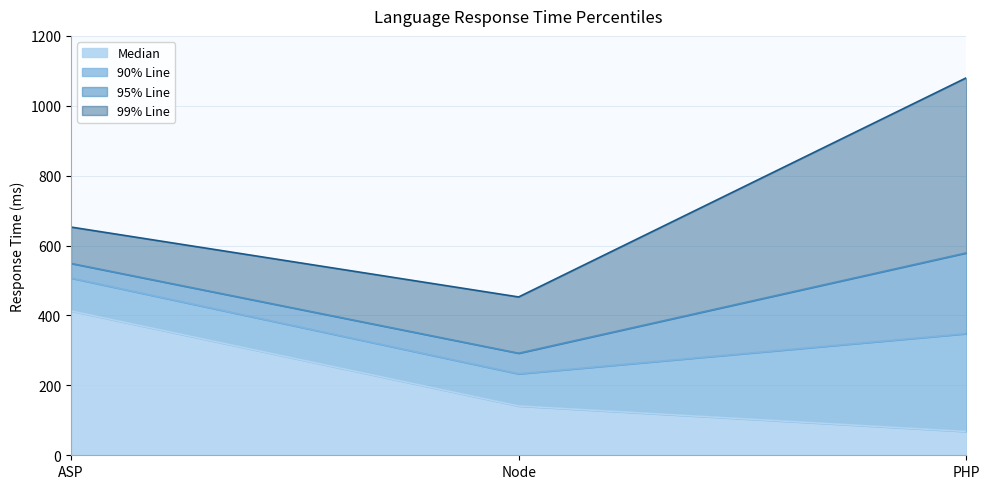

Reading left to right, transcribe all the data shown in this chart.

Median: 413	141	68
90% Line: 507	233	348
95% Line: 549	292	579
99% Line: 653	453	1080